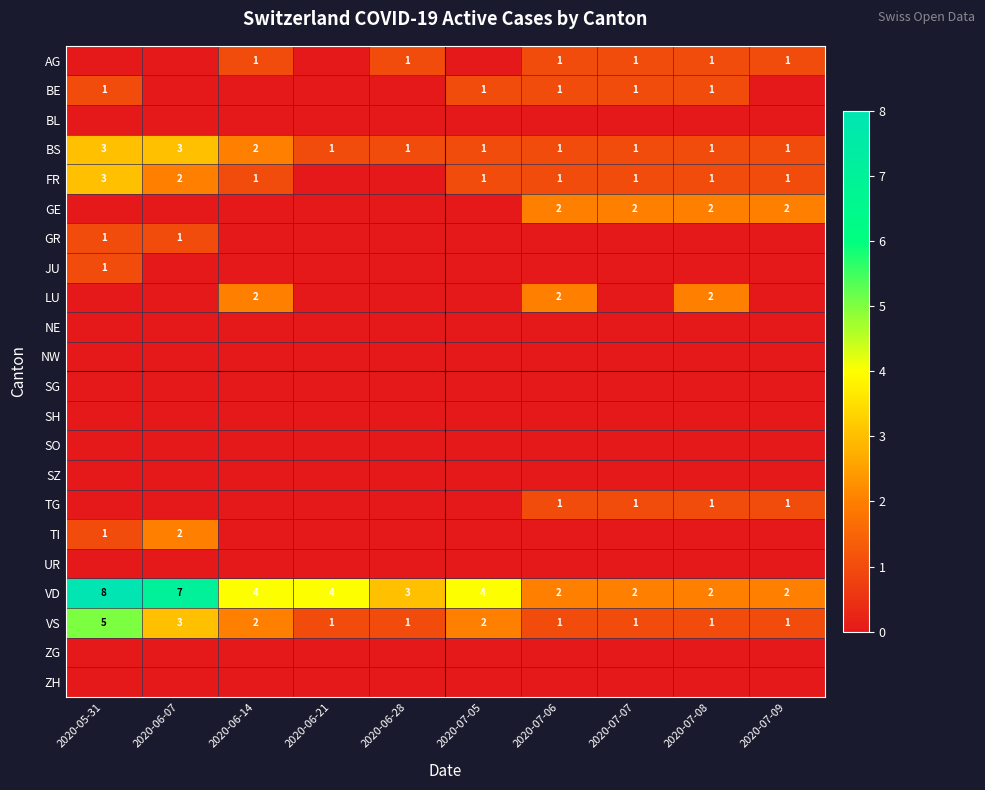

What is the difference between the maximum and minimum values in the VD series?

6